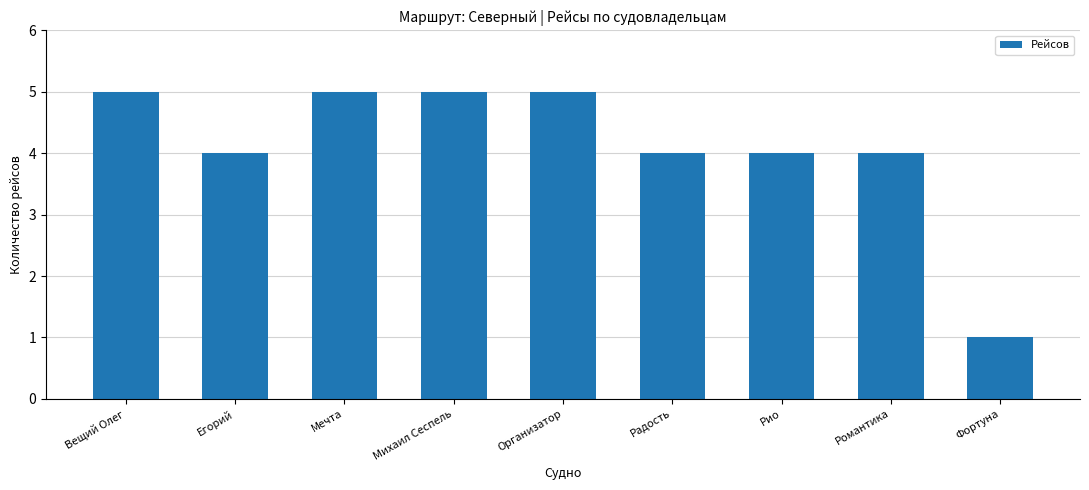

Reading left to right, list all the values displayed in this chart.

Вещий Олег=5	Егорий=4	Мечта=5	Михаил Сеспель=5	Организатор=5	Радость=4	Рио=4	Романтика=4	Фортуна=1